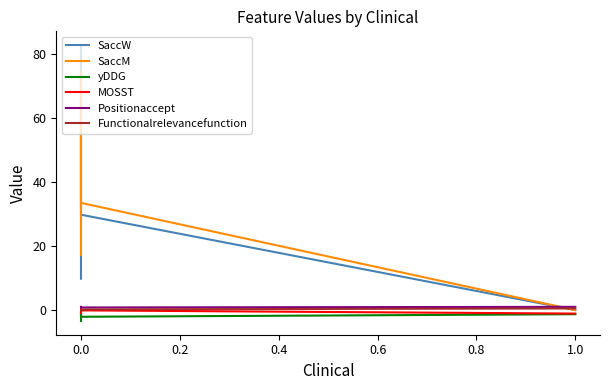

What is the sum of all SaccW values?

122.4